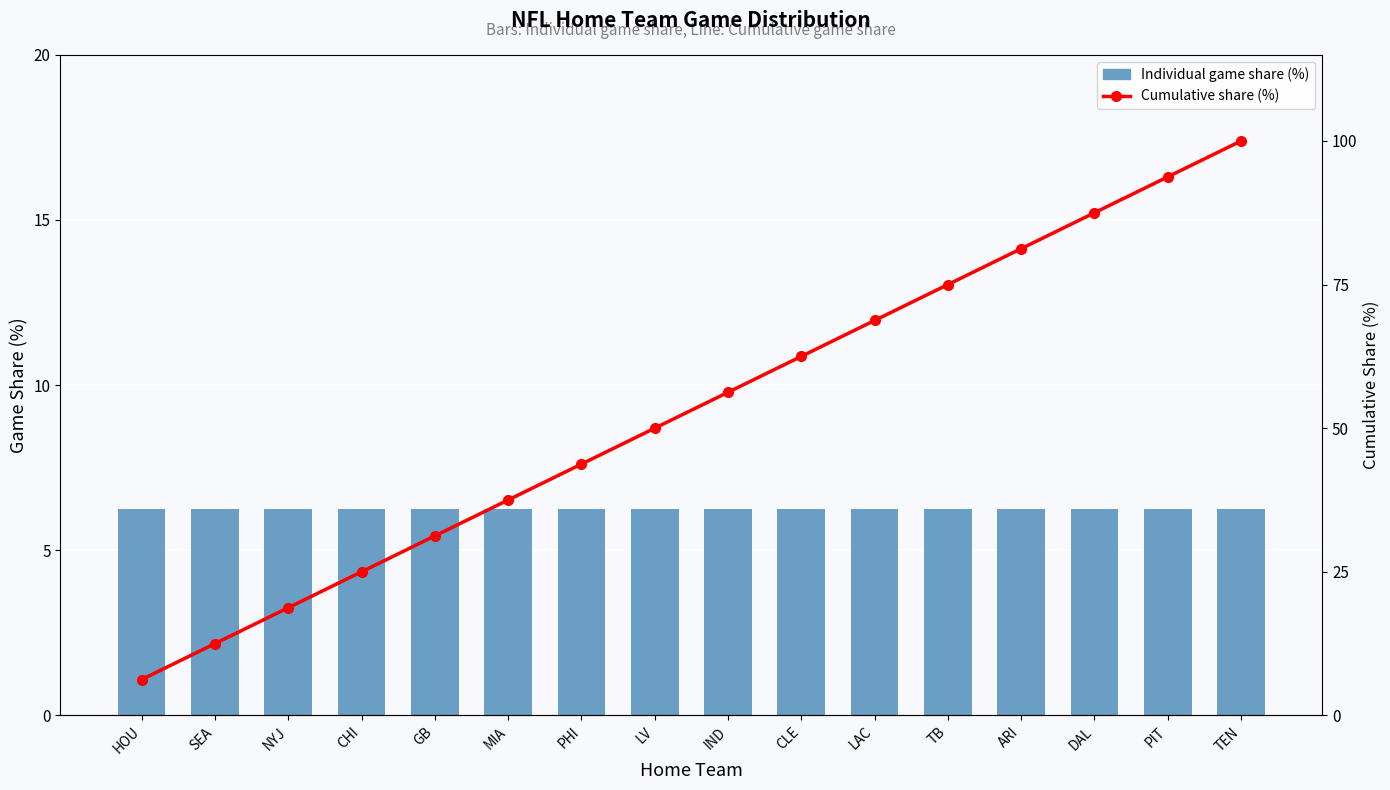

At which category is the sum across all series the highest?

TEN